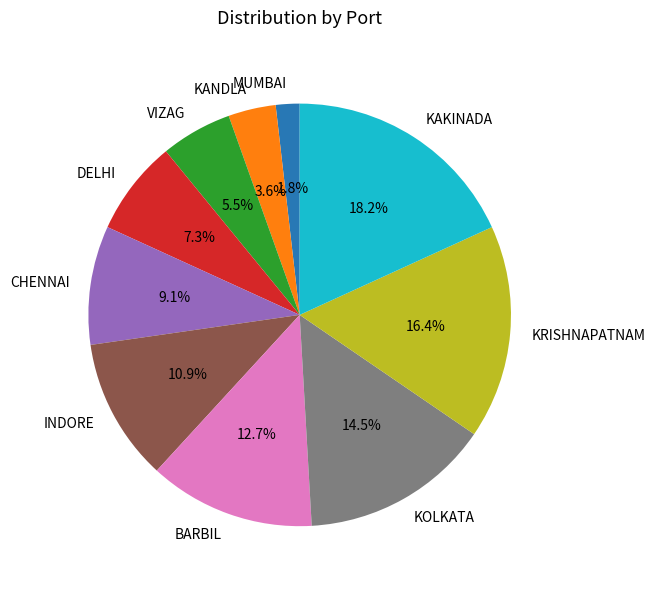

True or false: KANDLA accounts for 4% of the total.

True